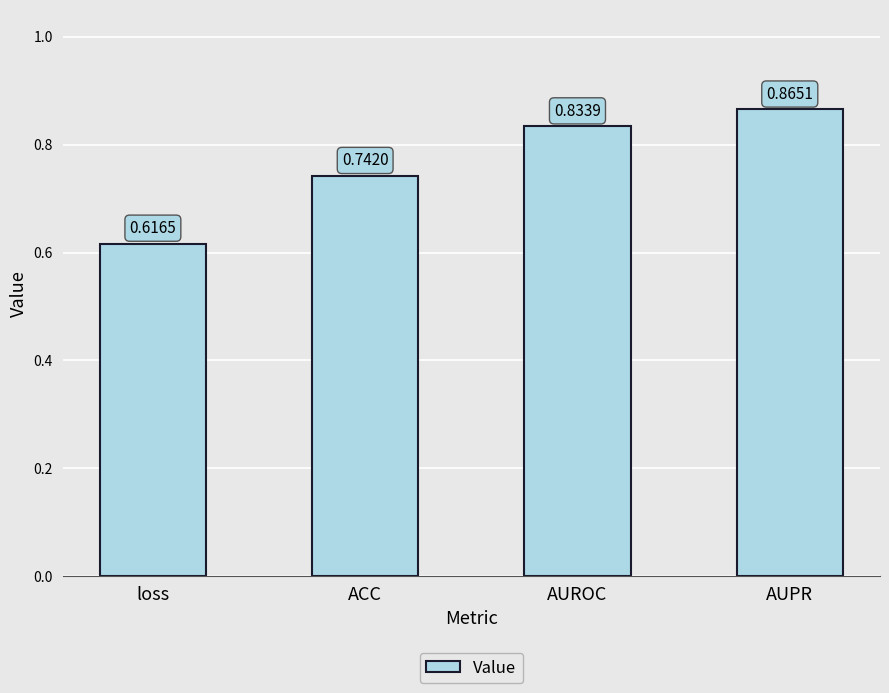

List the labels in order of value, smallest first.

loss, ACC, AUROC, AUPR